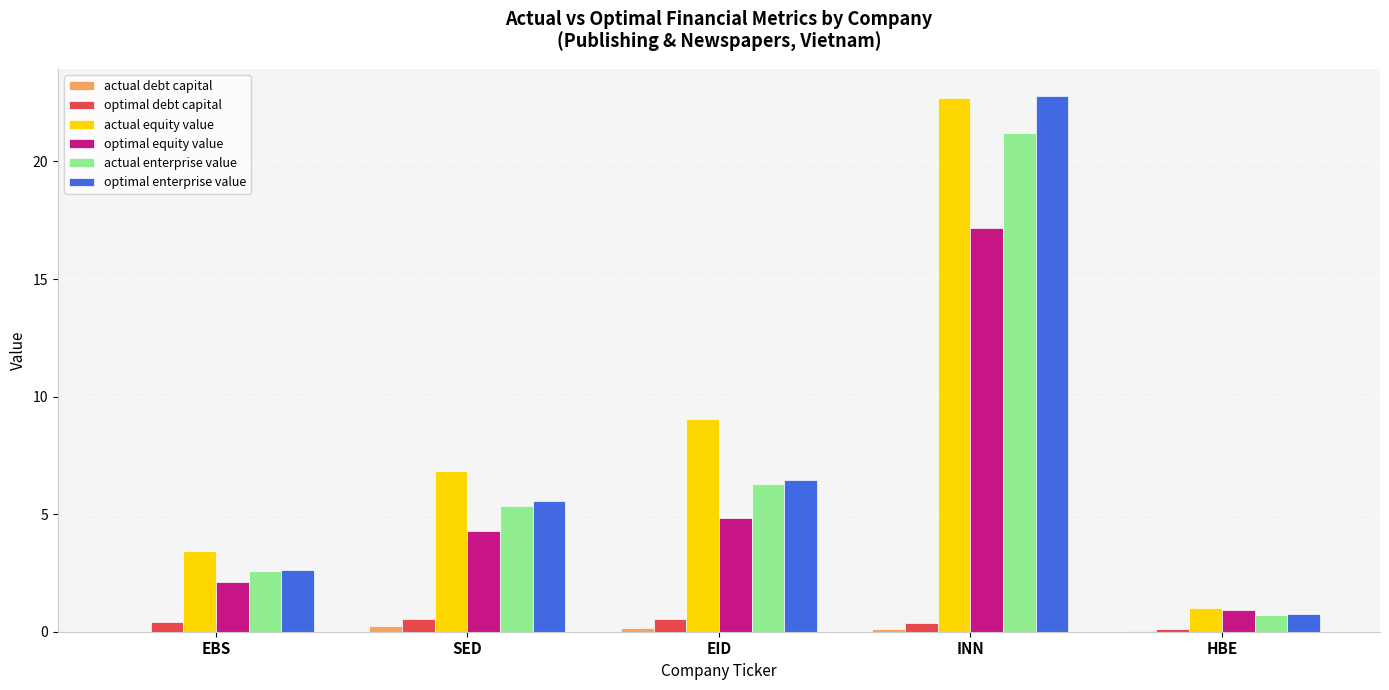

Read the actual debt capital value at INN.

0.1